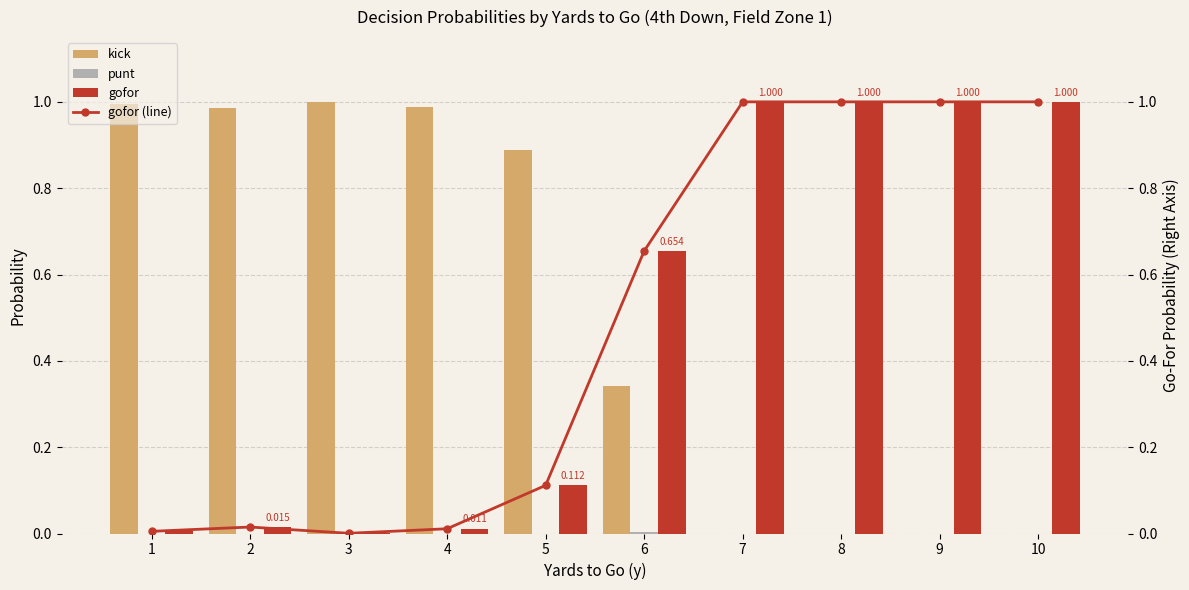

Reading left to right, list all the values displayed in this chart.

kick: 1=1.0	2=1.0	3=1.0	4=1.0	5=0.9	6=0.3	7=0.0	8=0.0	9=0.0	10=0.0
punt: 1=0.0	2=0.0	3=0.0	4=0.0	5=0.0	6=0.0	7=0.0	8=0.0	9=0.0	10=0.0
gofor: 1=0.0	2=0.0	3=0.0	4=0.0	5=0.1	6=0.7	7=1.0	8=1.0	9=1.0	10=1.0
gofor (line): 1=0.0	2=0.0	3=0.0	4=0.0	5=0.1	6=0.7	7=1.0	8=1.0	9=1.0	10=1.0